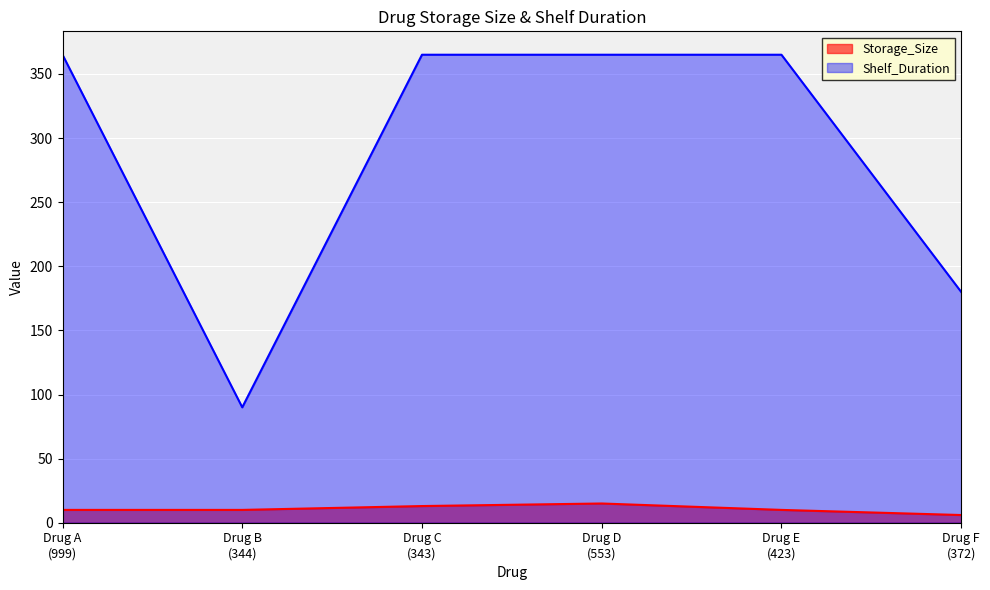

Rank the series by their maximum value, from lowest to highest.

Storage_Size, Shelf_Duration